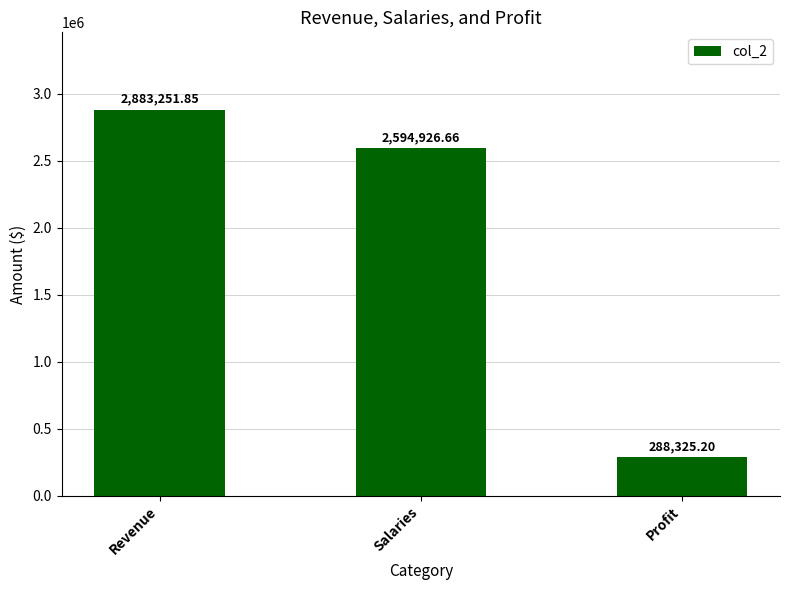

Which has a higher value, Salaries or Revenue?

Revenue